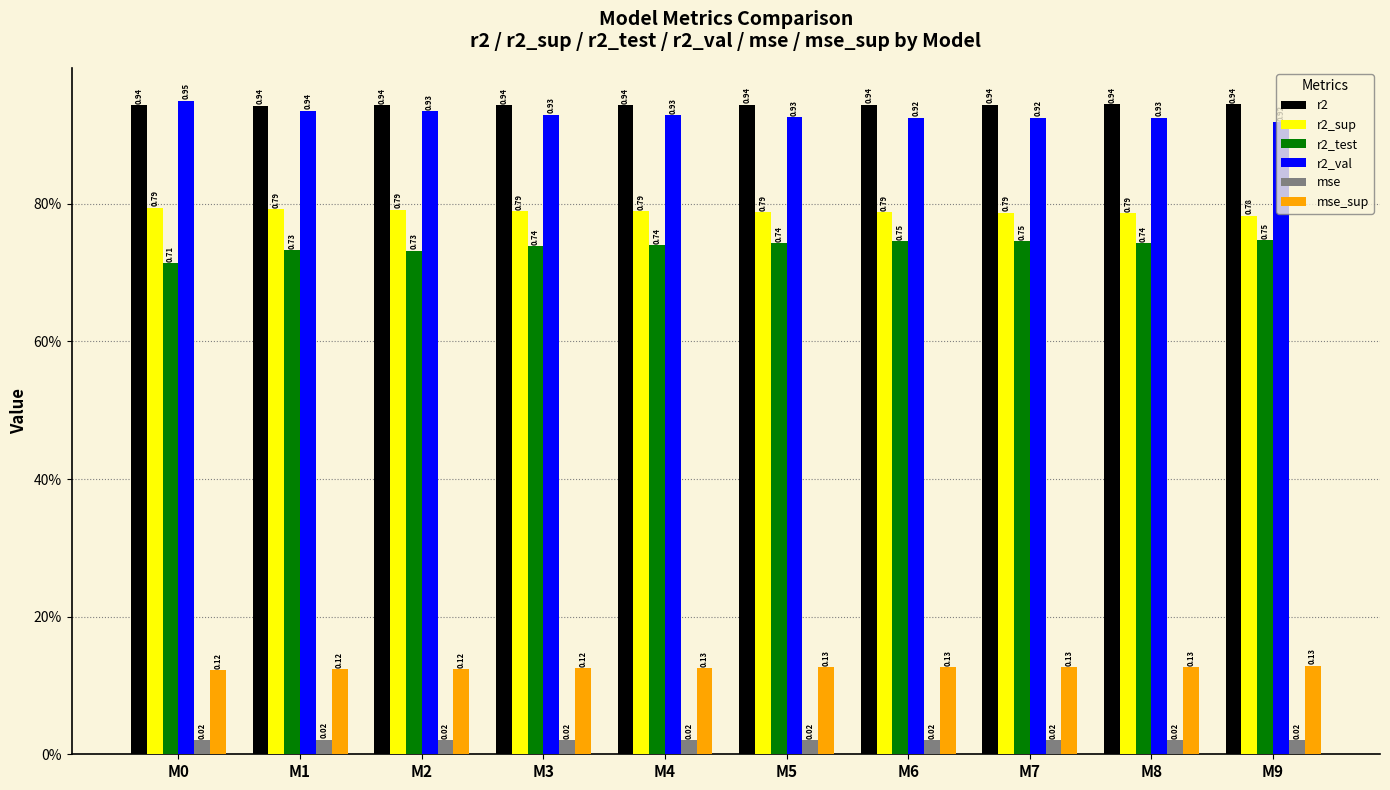

What are all the series names shown in the legend?

r2, r2_sup, r2_test, r2_val, mse, mse_sup